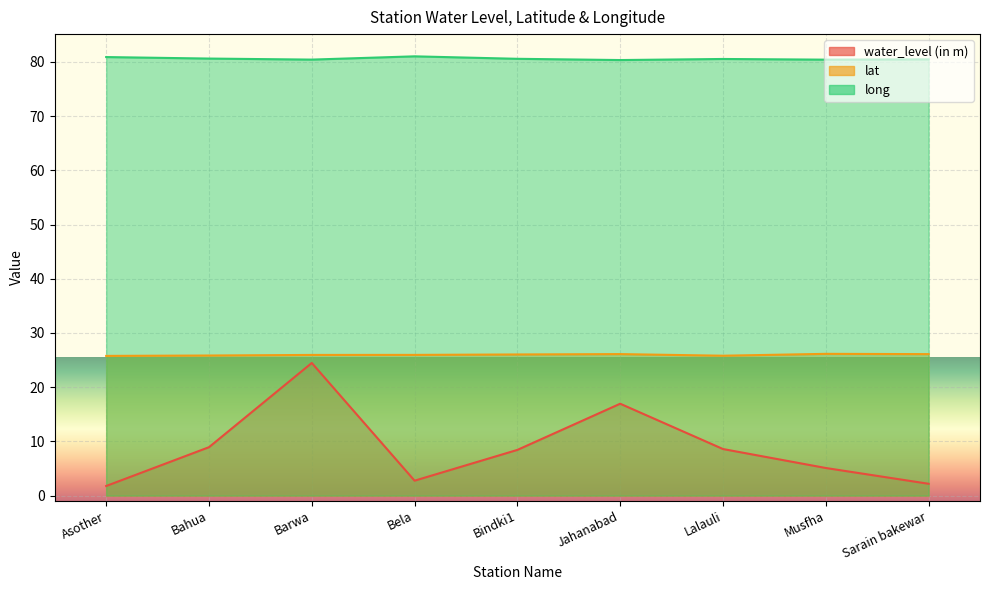

Between Asother and Bahua, which series saw the biggest shift?

water_level (in m)